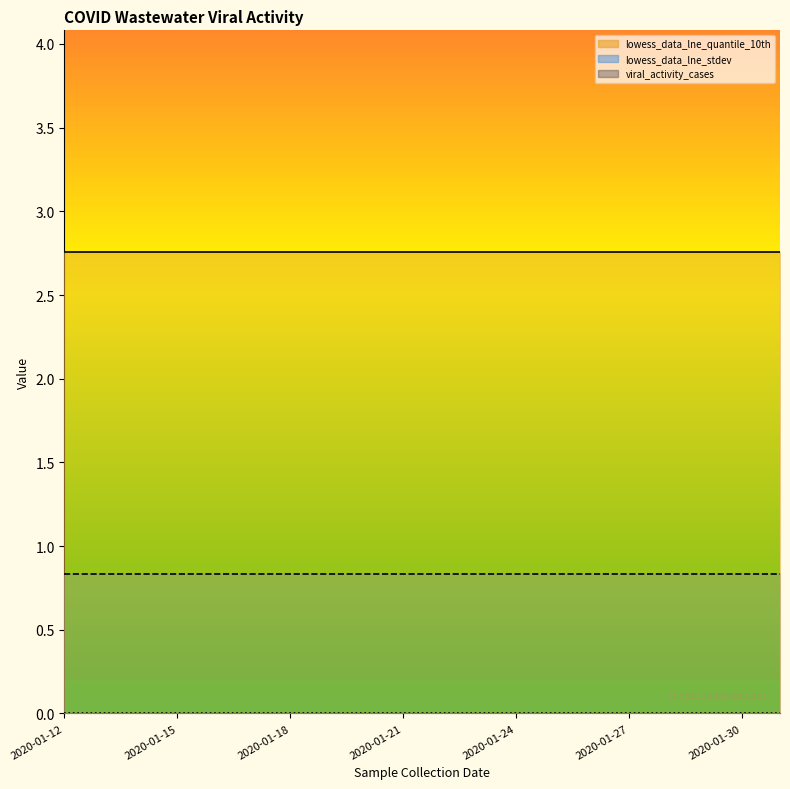

Which has a higher value, 2020-01-19 or 2020-01-16?

2020-01-19